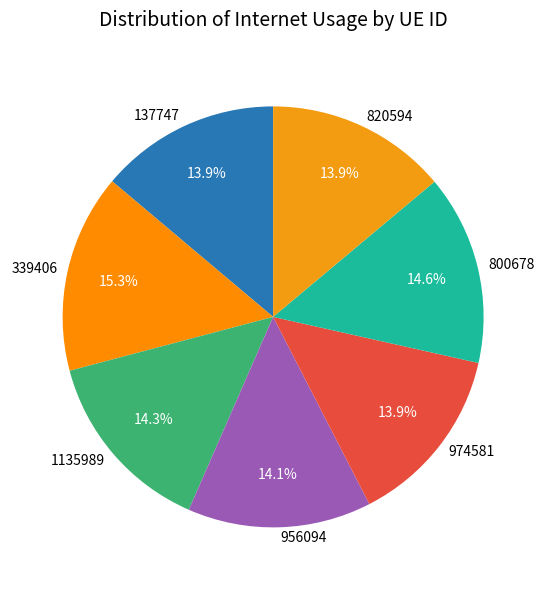

Which category has the biggest portion of the pie?

339406